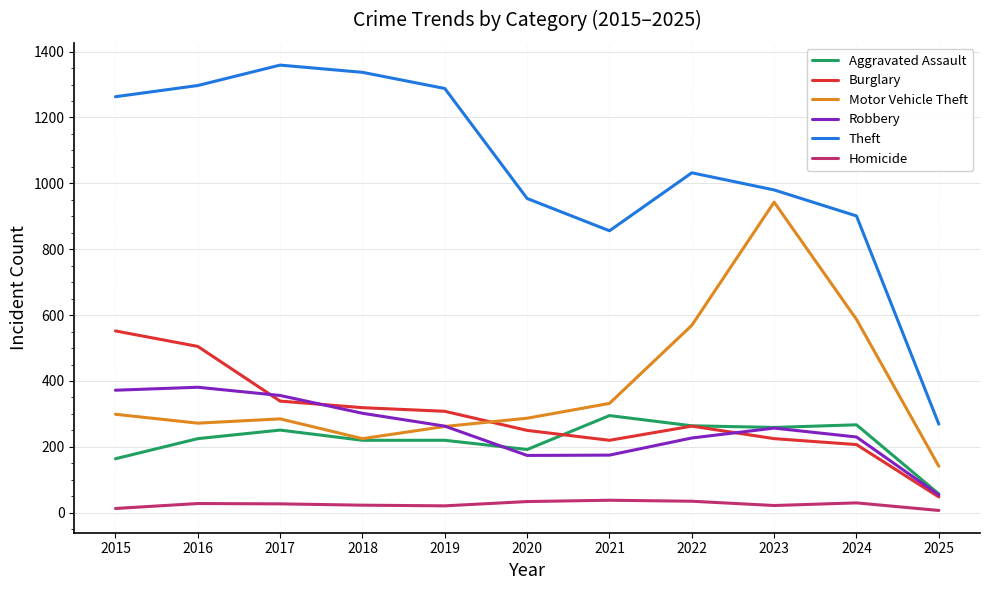

Read the Motor Vehicle Theft value at 2023, to the nearest 100.

900